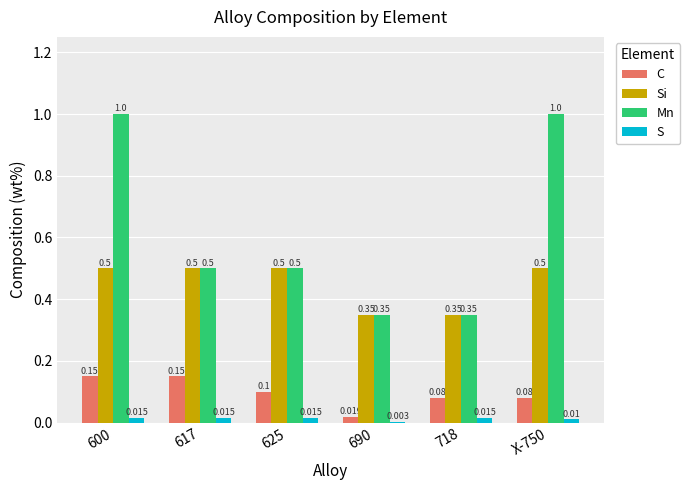

Is the value of C at X-750 greater than the value of Mn at 617?

No